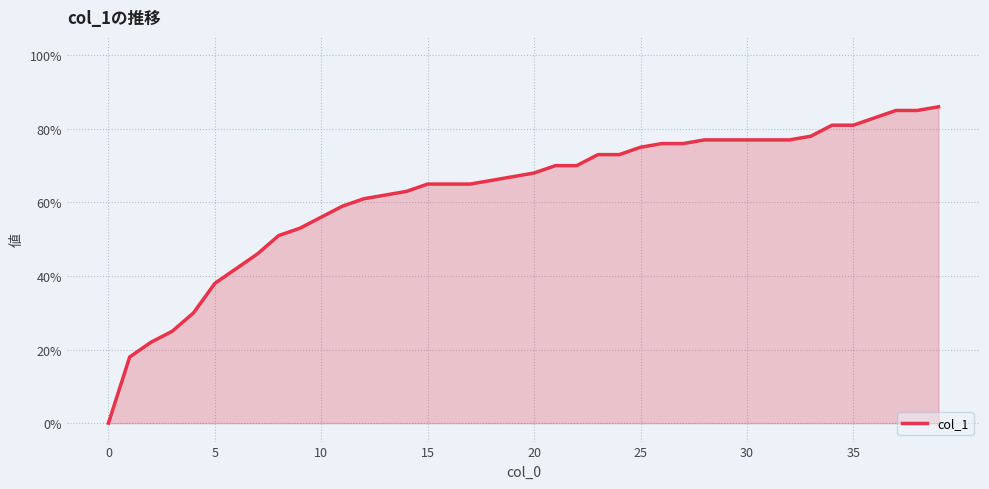

How many values are between 0 and 1?

40